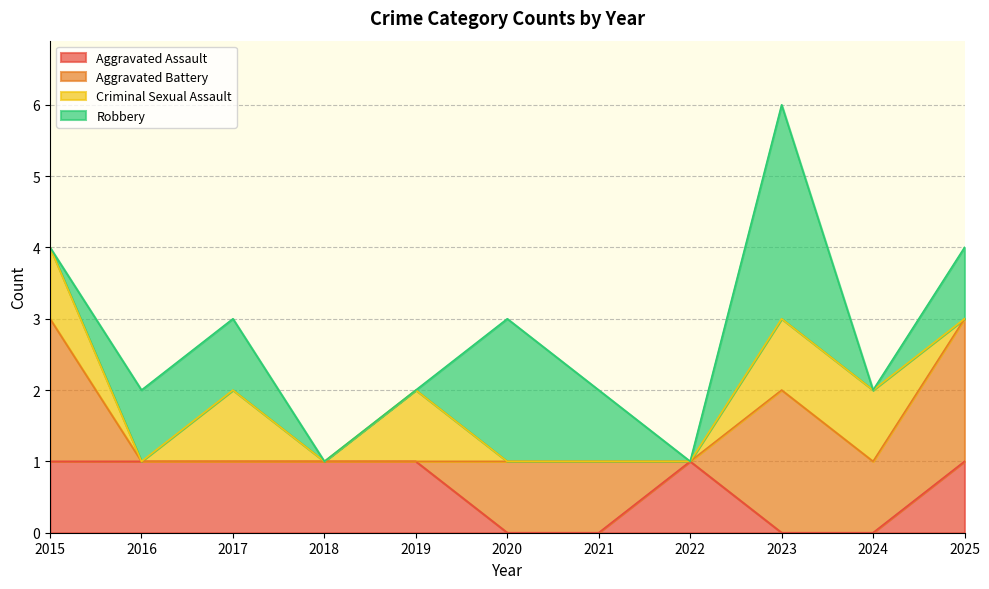

Which series ends up on top after the final intersection of Criminal Sexual Assault and Robbery?

Robbery